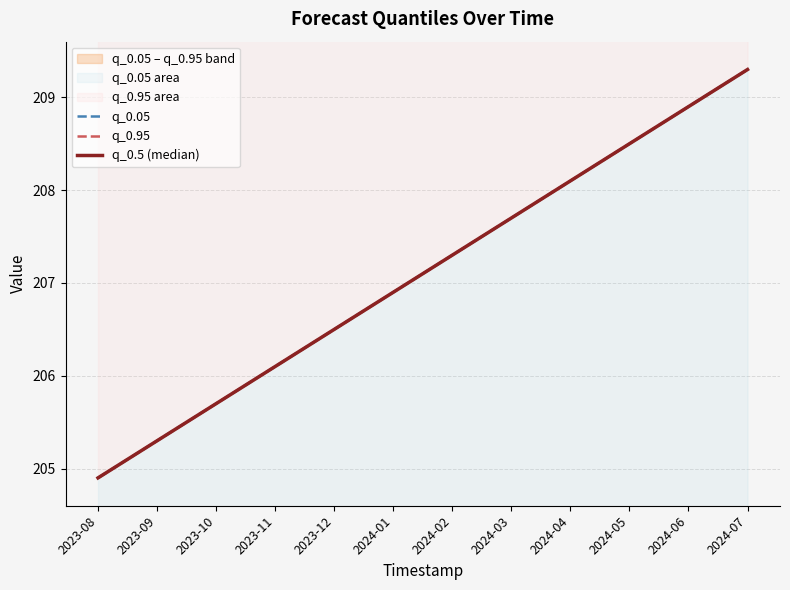

What is the average value of the q_0.5 (median) series?

207.1